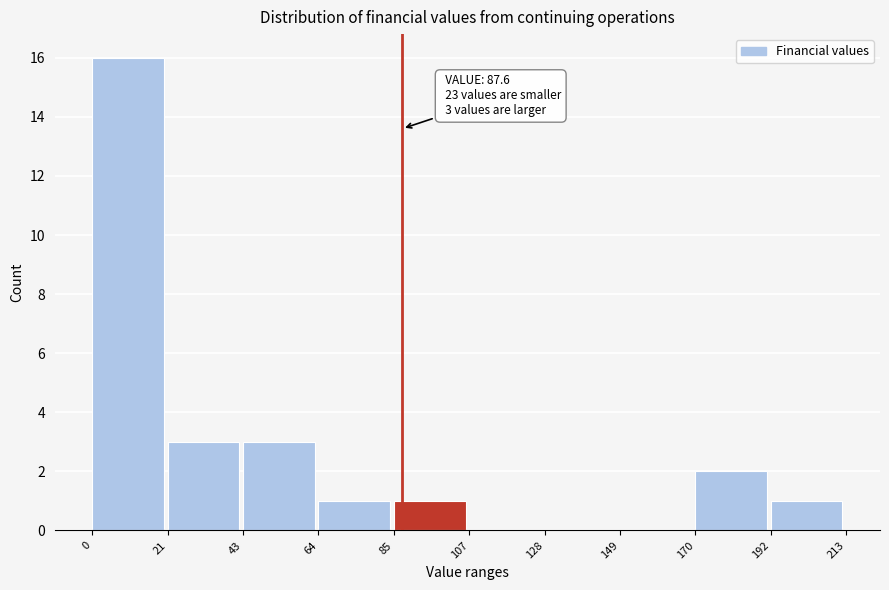

Over which range of the x-axis is the bar tallest?

0 to 21